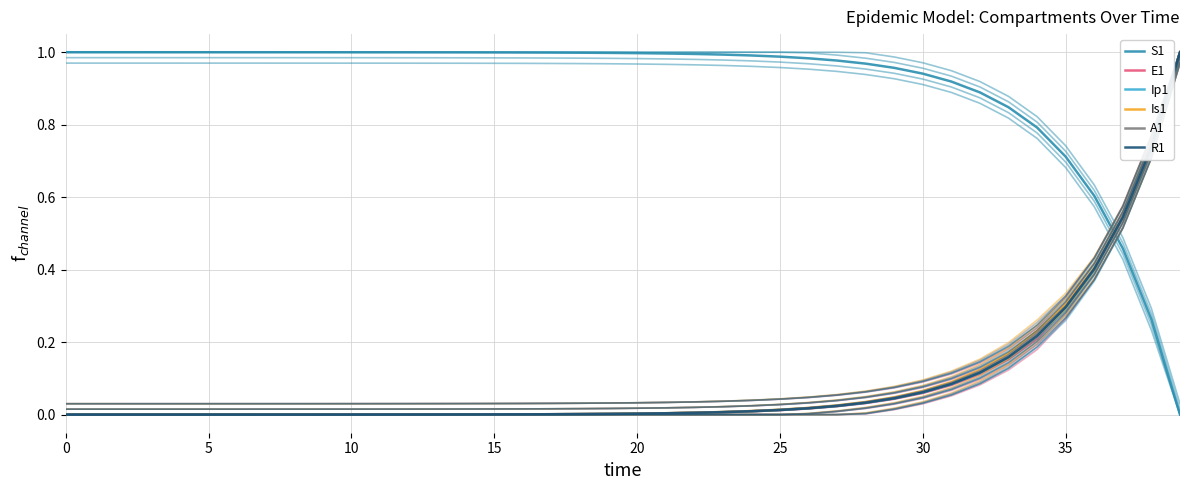

Rank the series at 15 from lowest to highest value.

Is1, A1, Ip1, E1, R1, S1